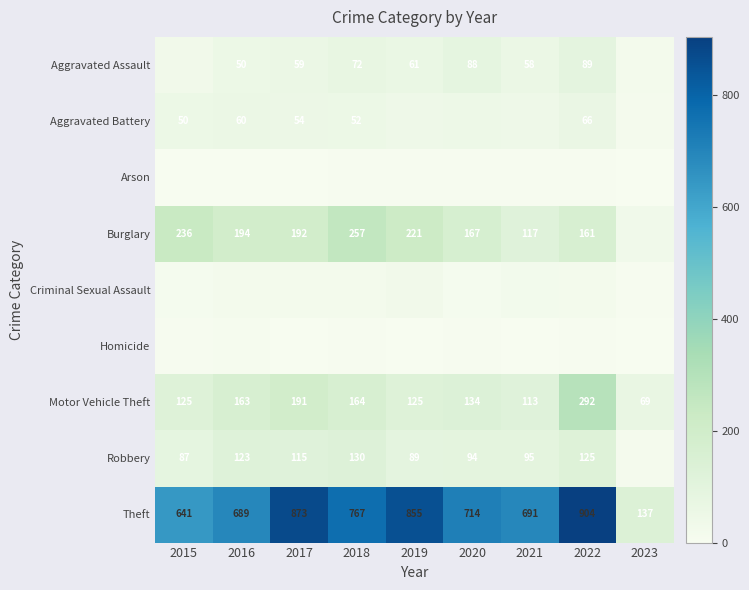

Which category has the lowest value in the Criminal Sexual Assault series?

2023